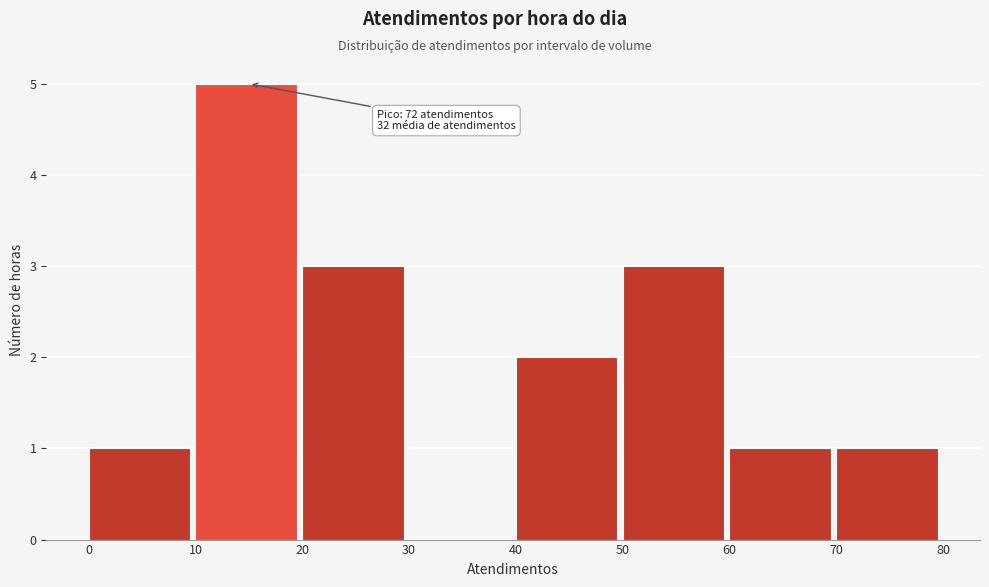

Which range on the x-axis has the tallest bar?

10 to 20